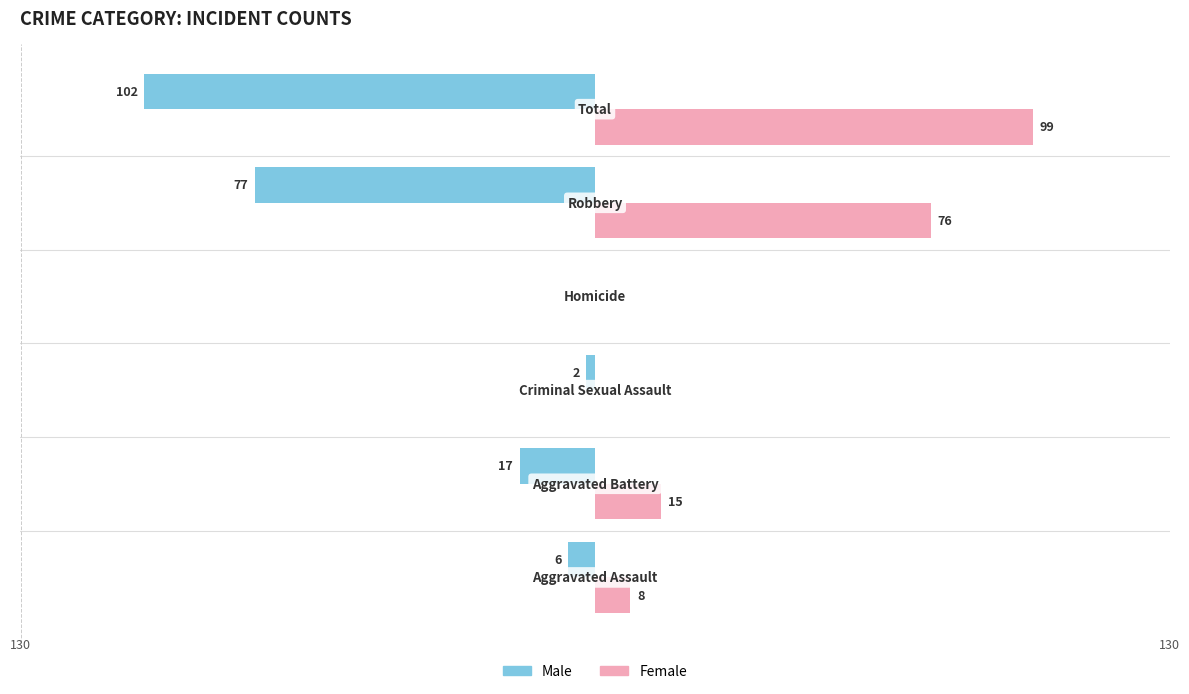

What are all the series names shown in the legend?

Male, Female